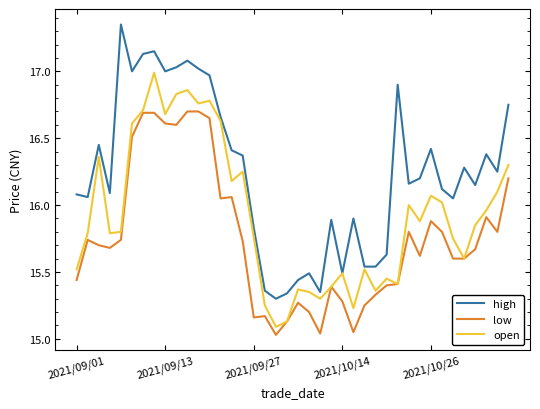

Which series has the largest total across all categories?

high